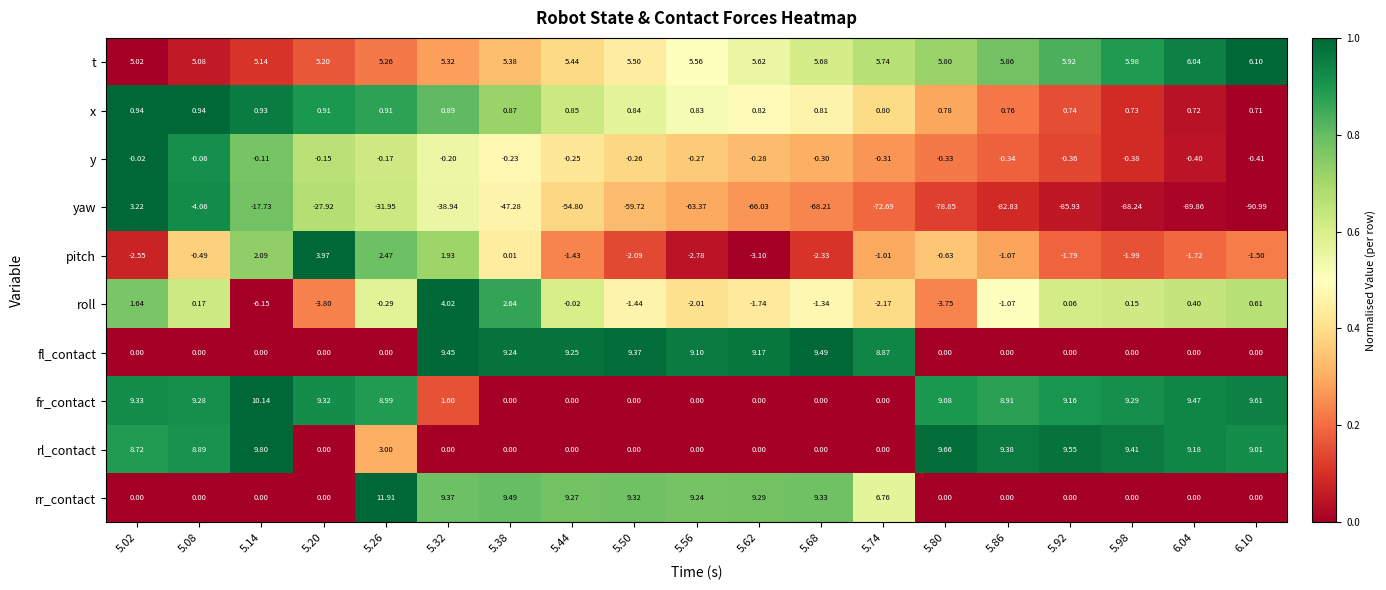

Between 5.14 and 5.68, which series saw the biggest shift?

yaw